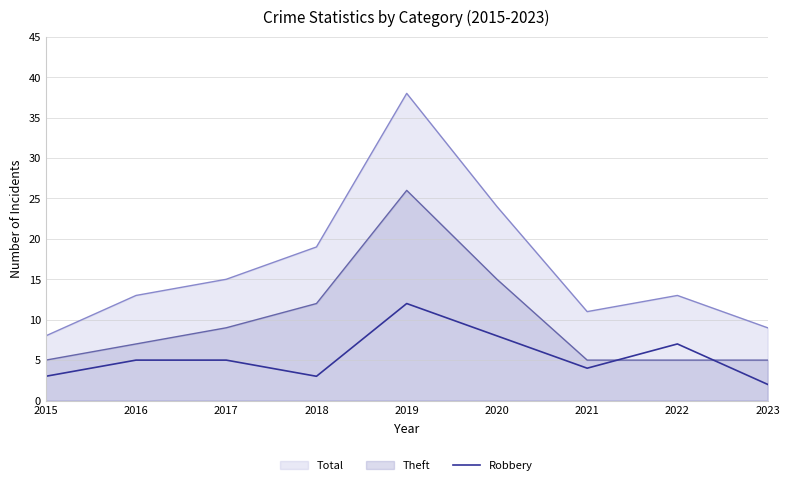

Rank the series at 2019 from highest to lowest value.

Total, Theft, Robbery